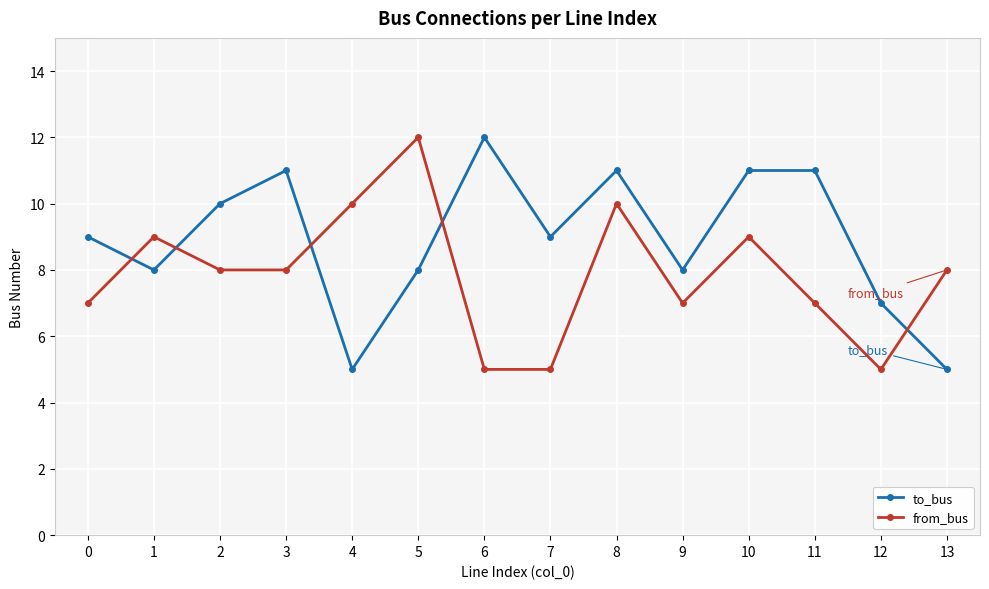

List the series in order of their overall mean, lowest first.

from_bus, to_bus